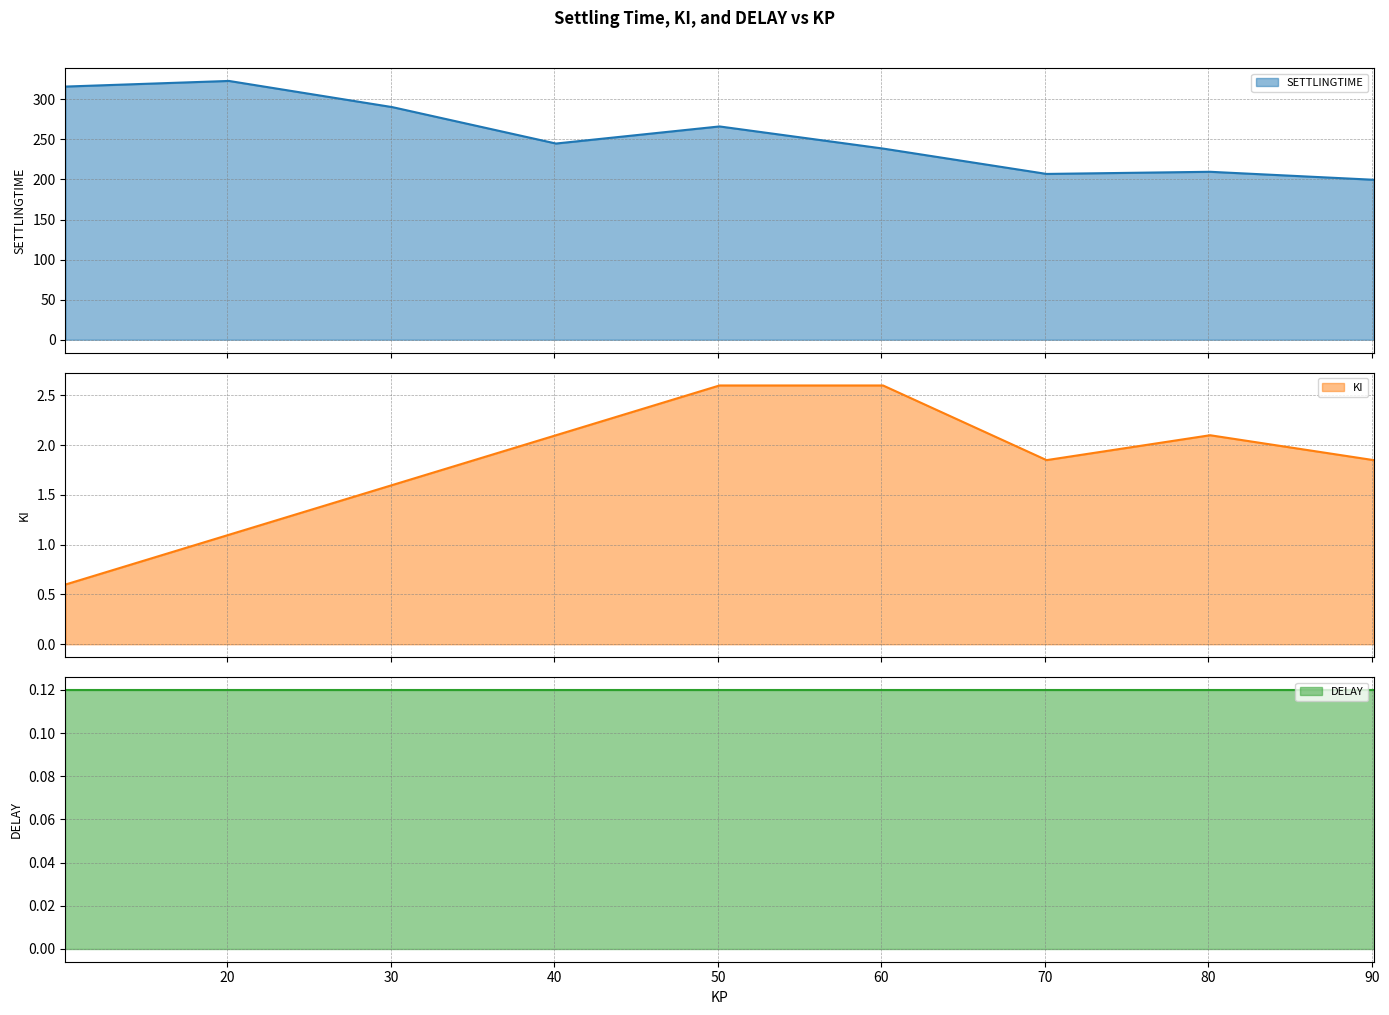

What is the highest value of the SETTLINGTIME series?

322.9